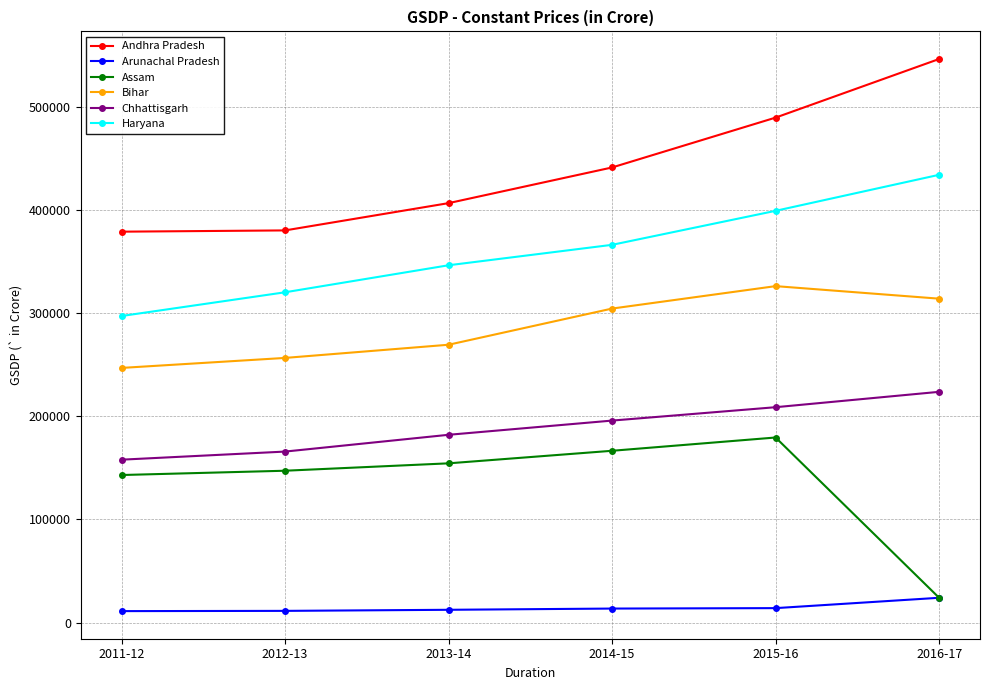

At how many categories does at least one series exceed 212514?

6